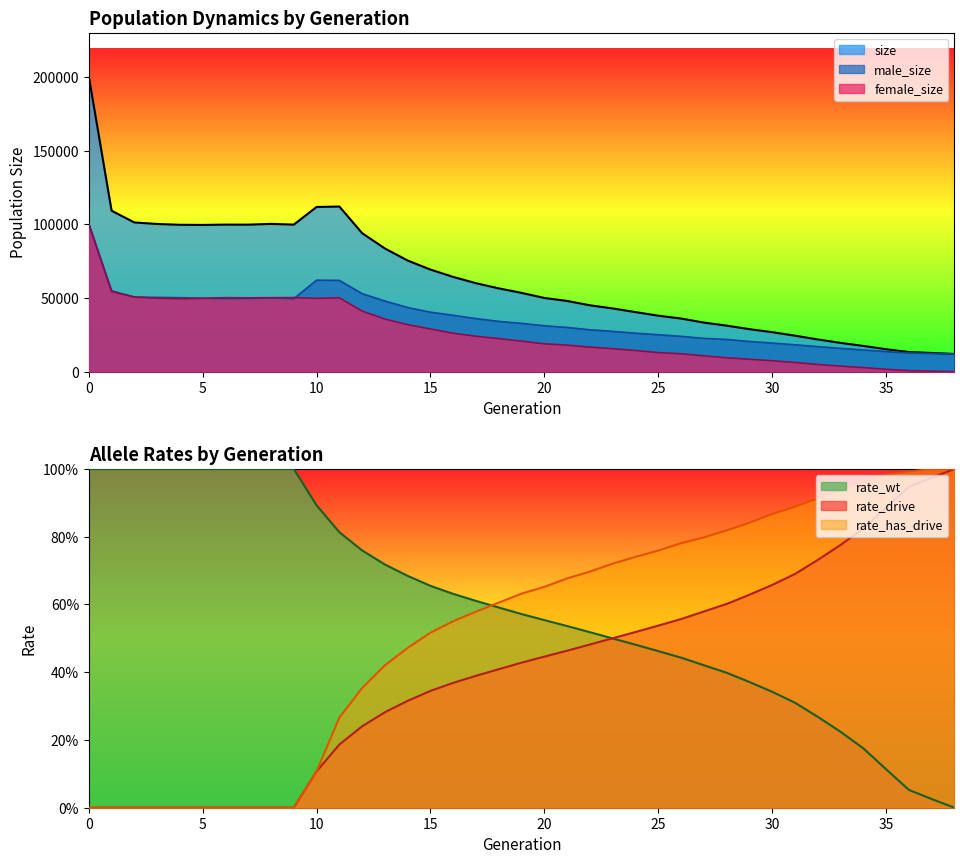

Which series has the widest spread of values?

size